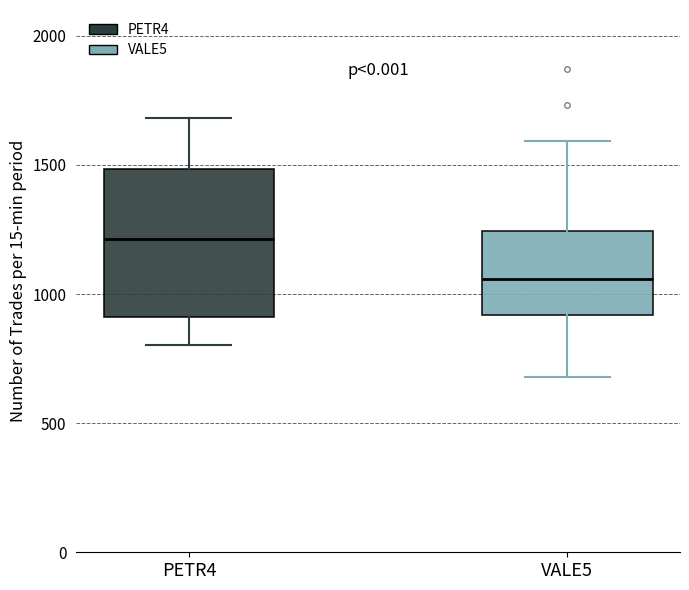

Which box's median line is the highest?

PETR4